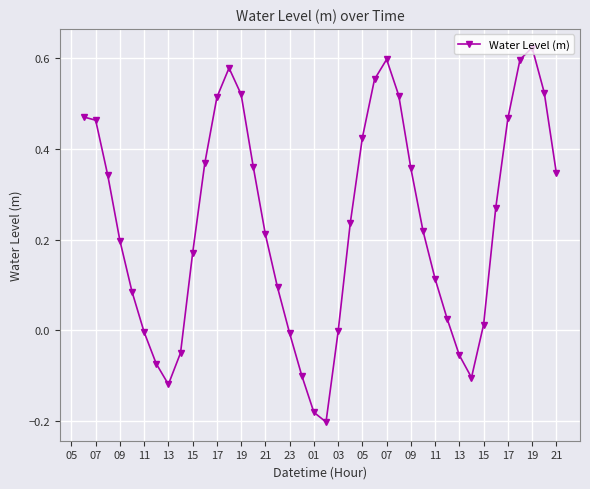

What is the difference between the maximum and minimum values?

0.8